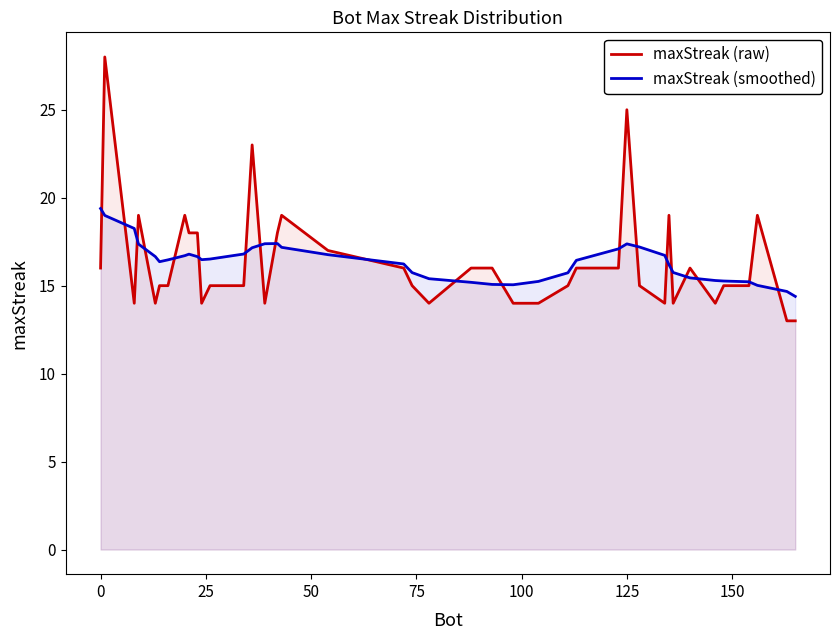

What is the difference between the maximum and minimum values in the maxStreak (smoothed) series?

5.0